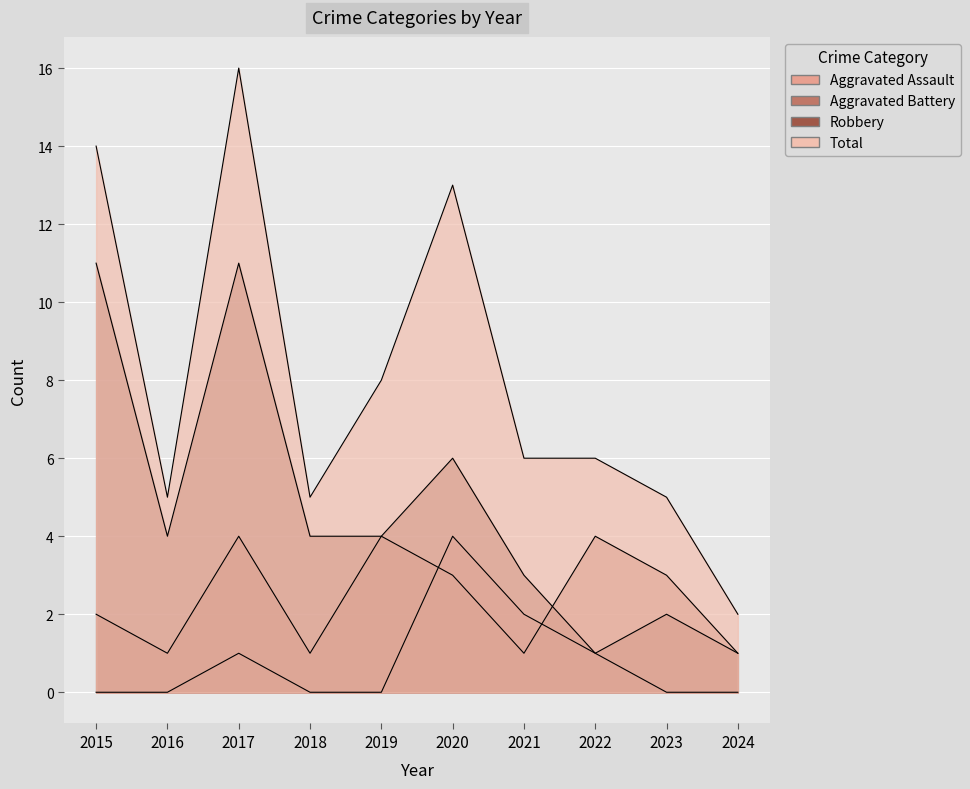

What is the sum of all Aggravated Battery values?

24